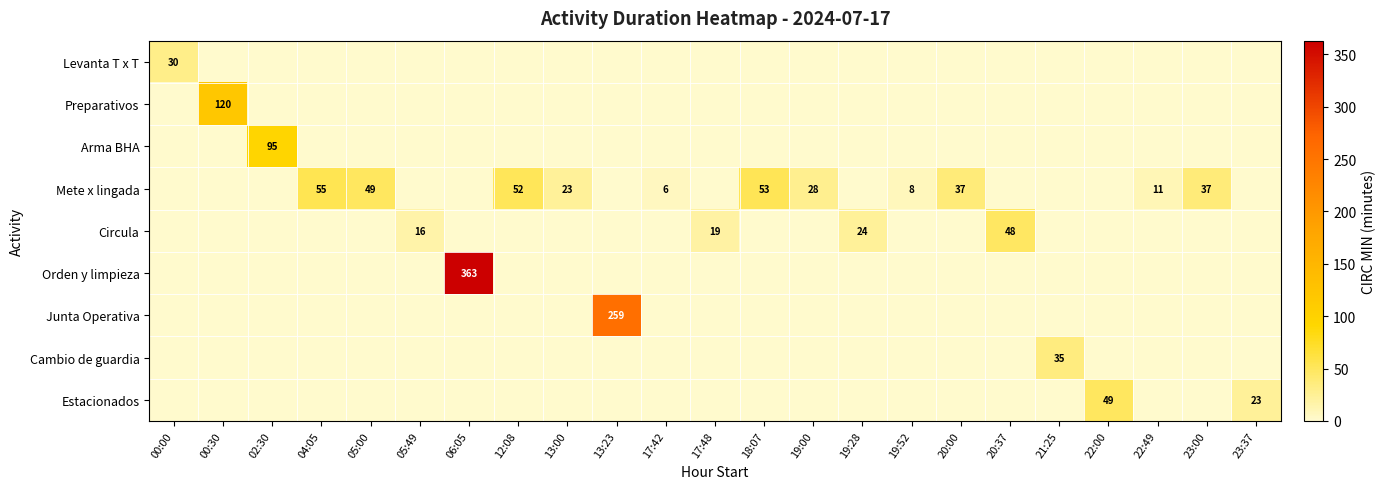

True or false: Arma BHA has a value of 164 at 02:30.

False